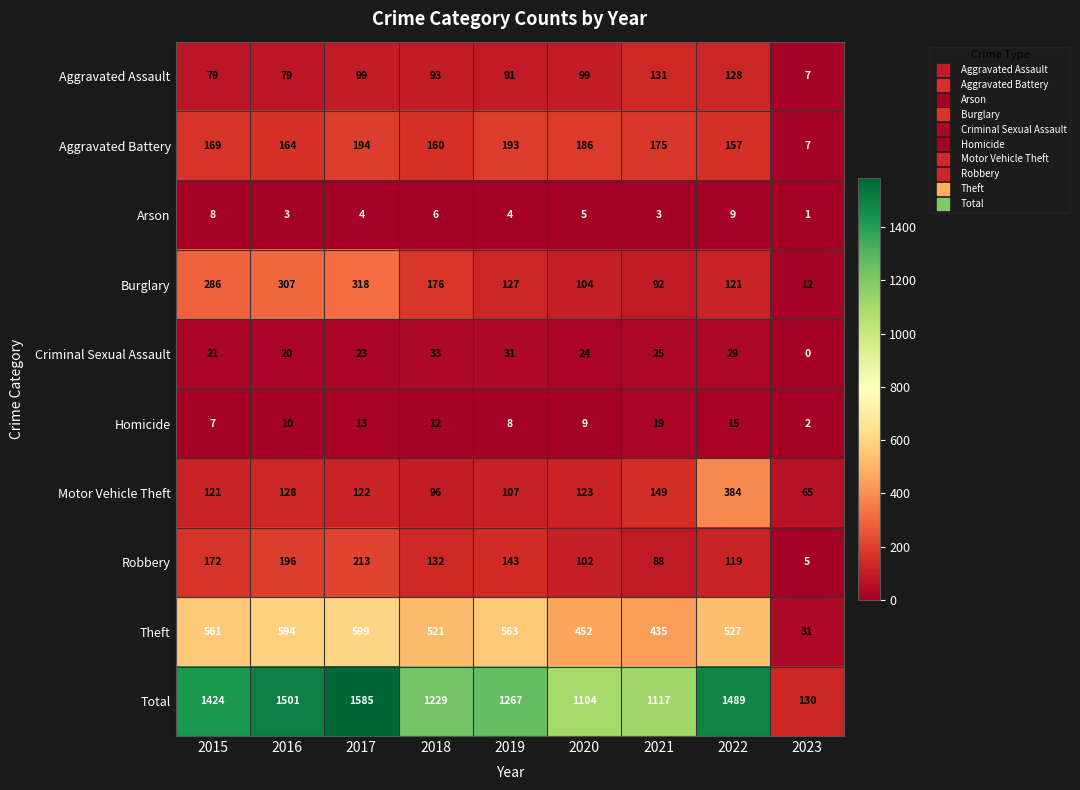

Is it true that Arson equals 4 at 2017?

True